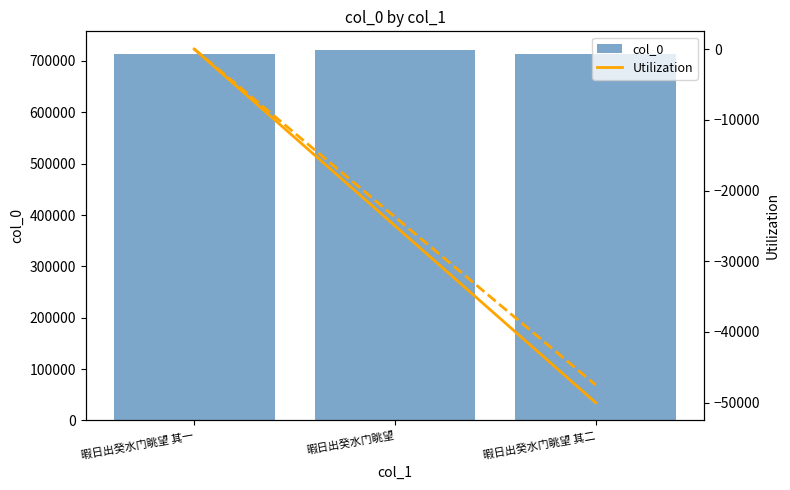

Is it true that Utilization equals -50000 at 暇日出癸水门眺望 其二?

True